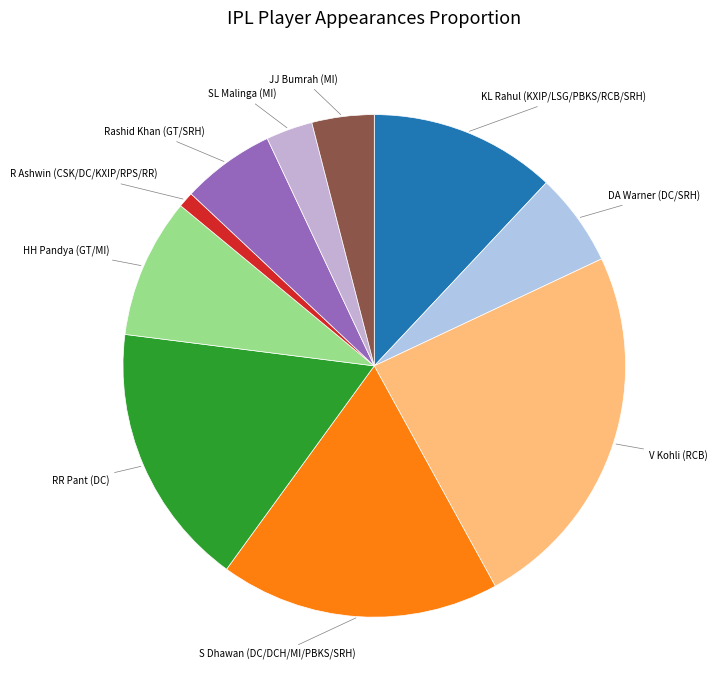

The R Ashwin (CSK/DC/KXIP/RPS/RR) slice represents 11% of the pie. True or false?

False